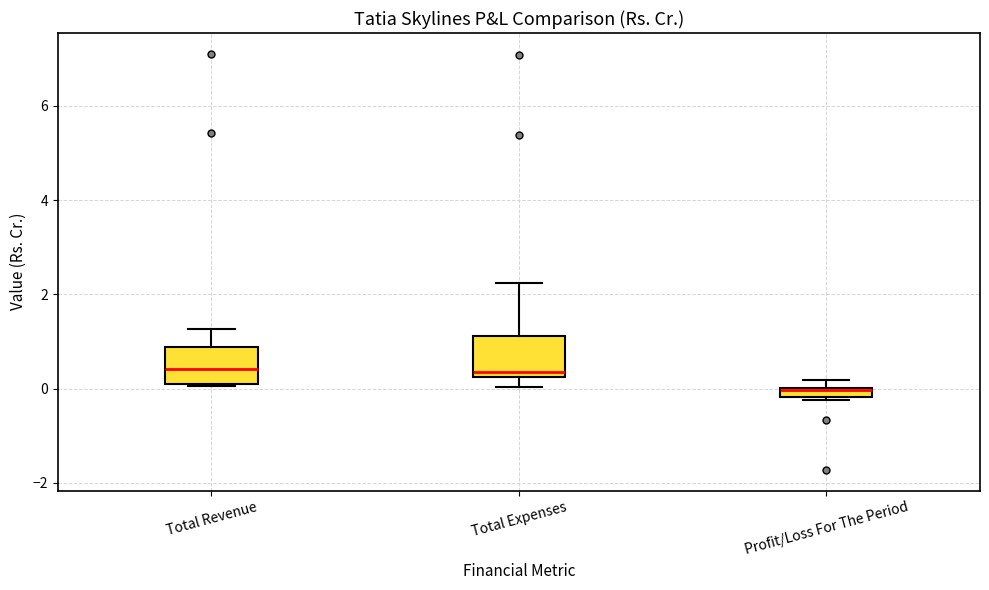

Where is the upper edge of the box for Profit/Loss For The Period on the y-axis? The values are not printed on the chart, so give them approximately, as read against the axis.

0.0